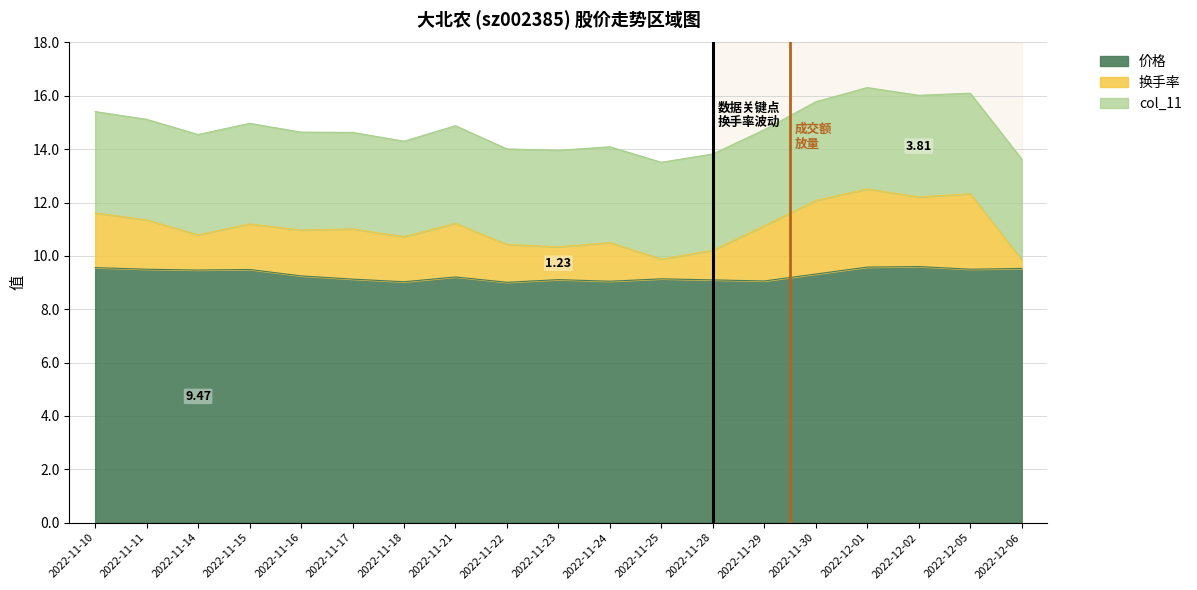

True or false: 换手率 and col_11 intersect in this chart.

False